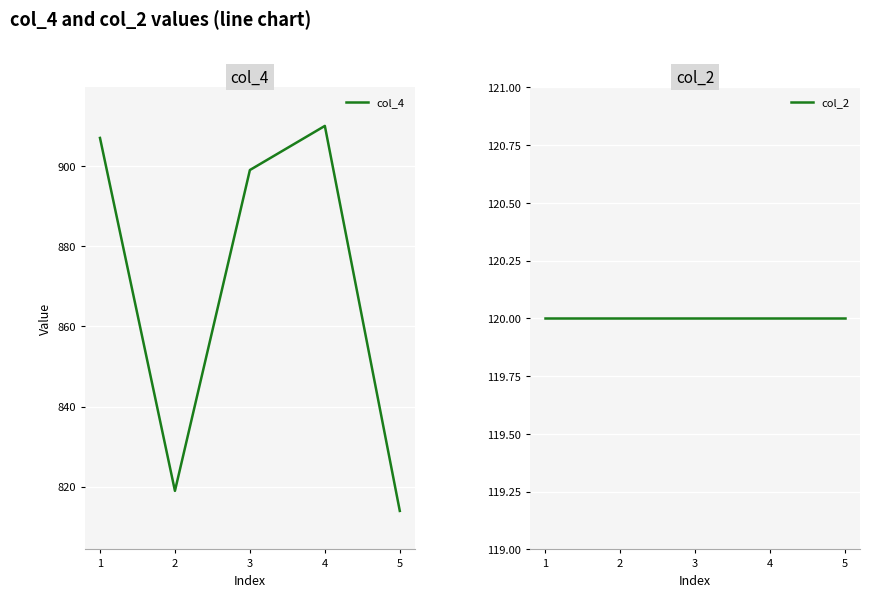

True or false: col_2 has more than 2 interior local peaks.

False